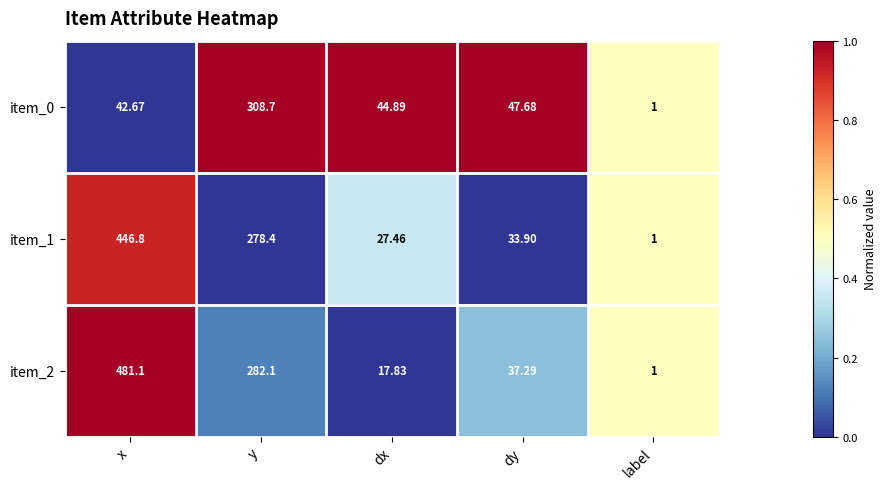

Which category has the highest value across all series?

x